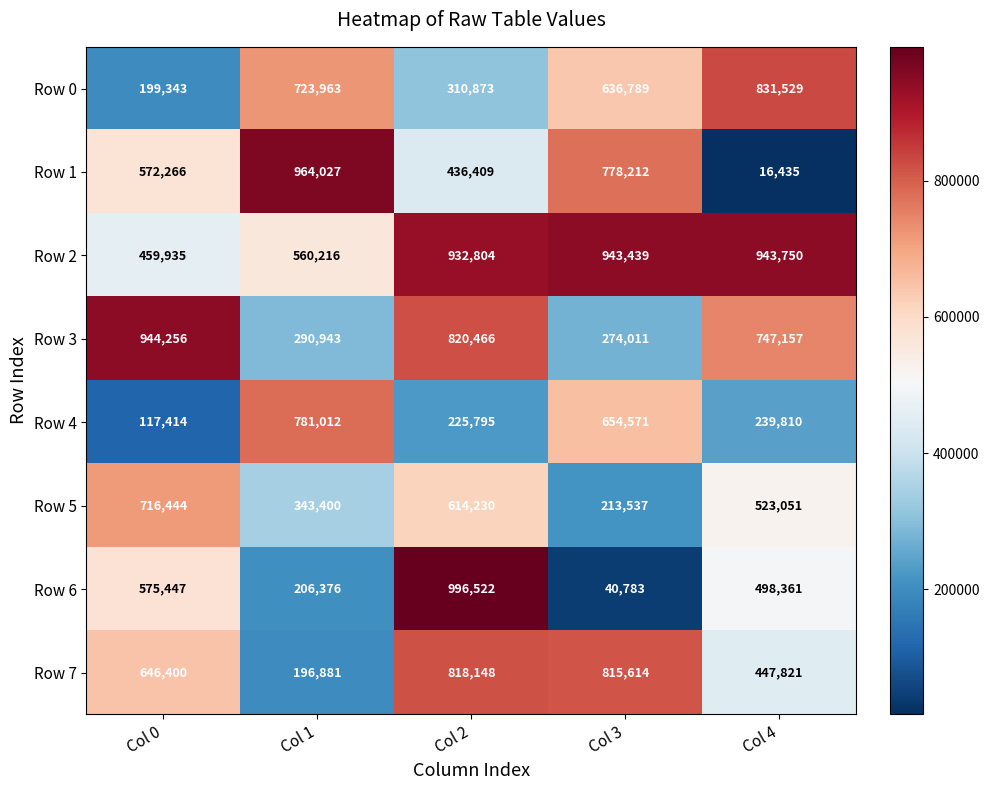

Which series has the largest range (max minus min)?

Row 6